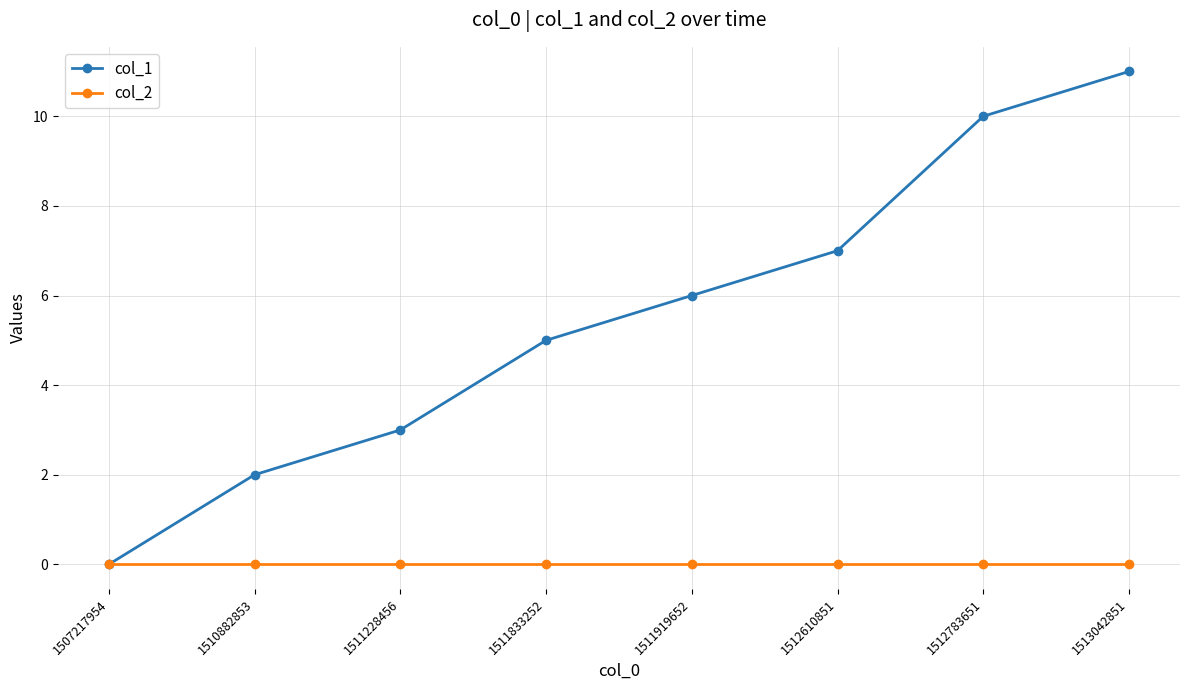

Reading right to left, list all the values displayed in this chart.

col_1: 1513042851=11	1512783651=10	1512610851=7	1511919652=6	1511833252=5	1511228456=3	1510882853=2	1507217954=0
col_2: 1513042851=0	1512783651=0	1512610851=0	1511919652=0	1511833252=0	1511228456=0	1510882853=0	1507217954=0